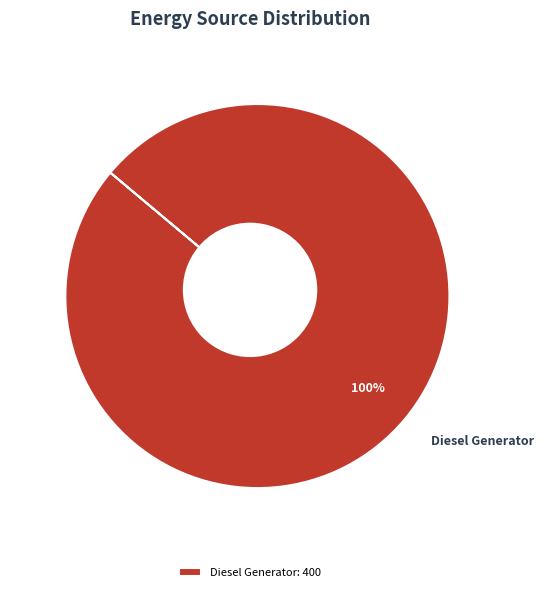

The Owned PV slice represents 0% of the pie. True or false?

True